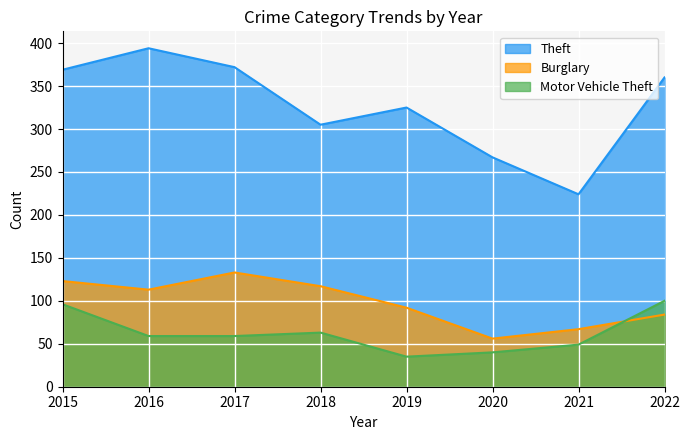

Which series has the largest total across all categories?

Theft